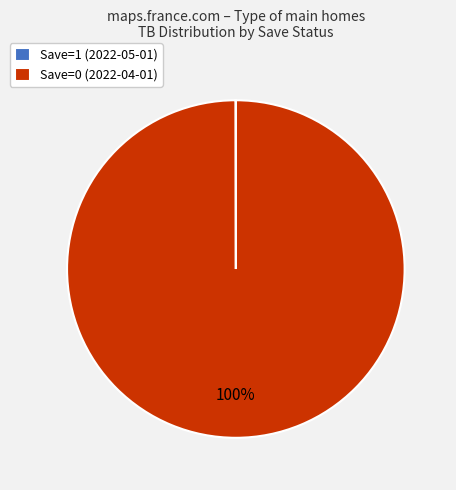

Is there a majority slice in this chart?

Yes